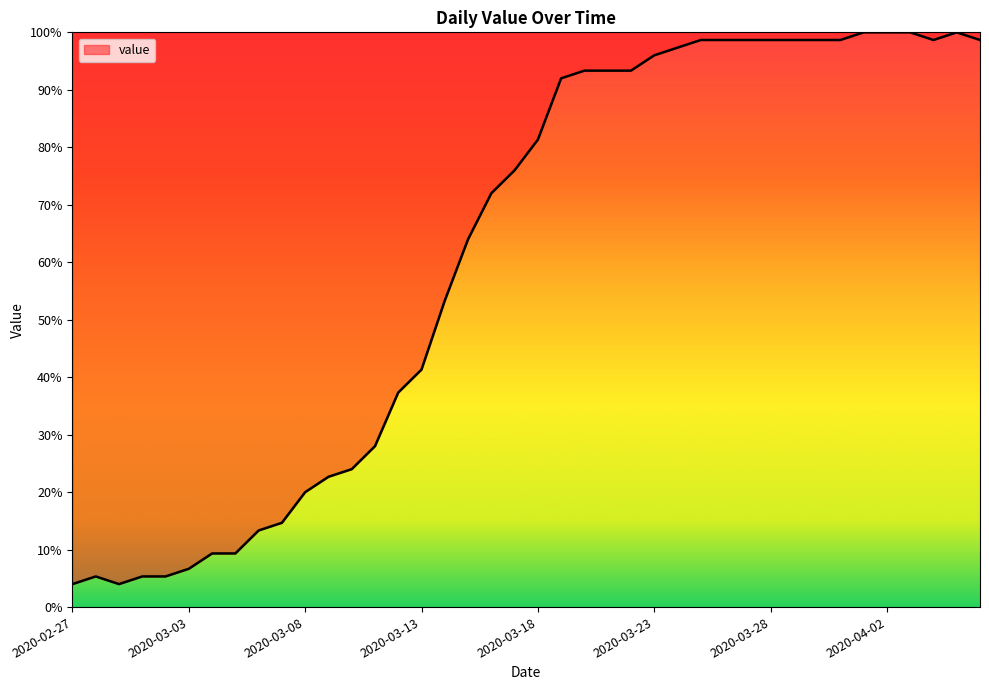

What is the greatest value displayed?

100.0